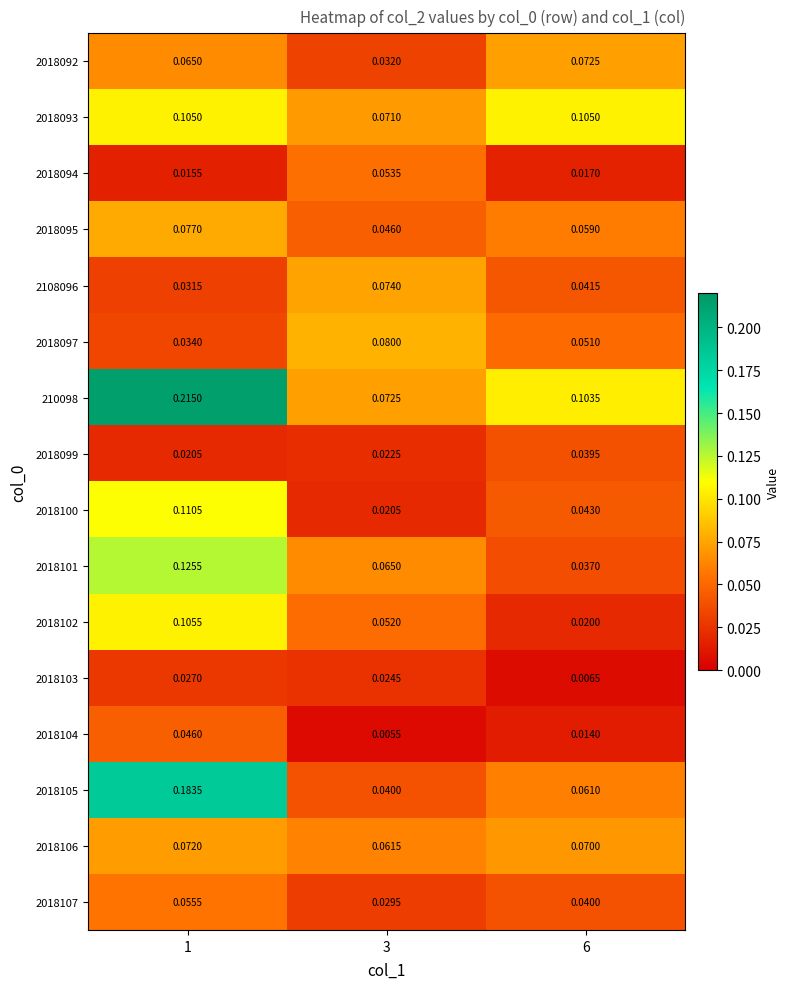

Rank the series by their maximum value, from highest to lowest.

210098, 2018105, 2018101, 2018100, 2018102, 2018093, 2018097, 2018095, 2108096, 2018092, 2018106, 2018107, 2018094, 2018104, 2018099, 2018103